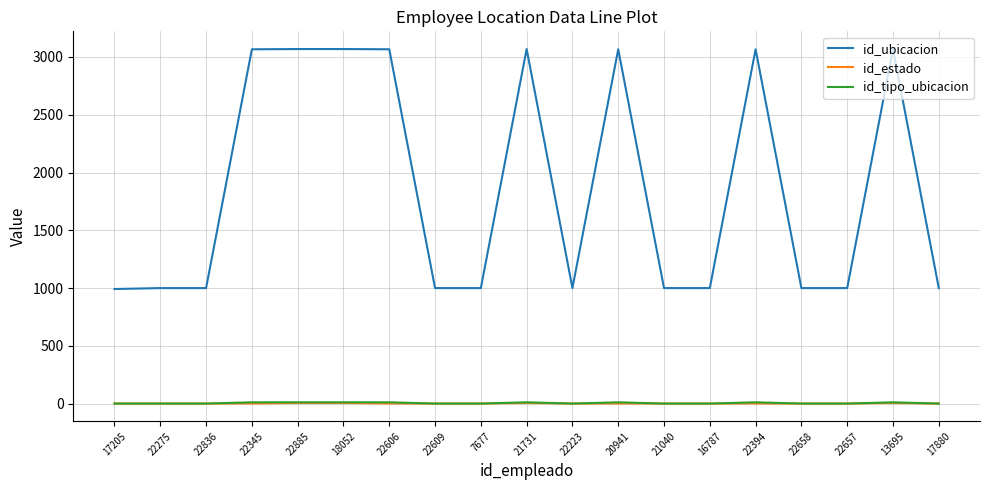

What is the difference between the maximum and second lowest values in the id_tipo_ubicacion series?

11